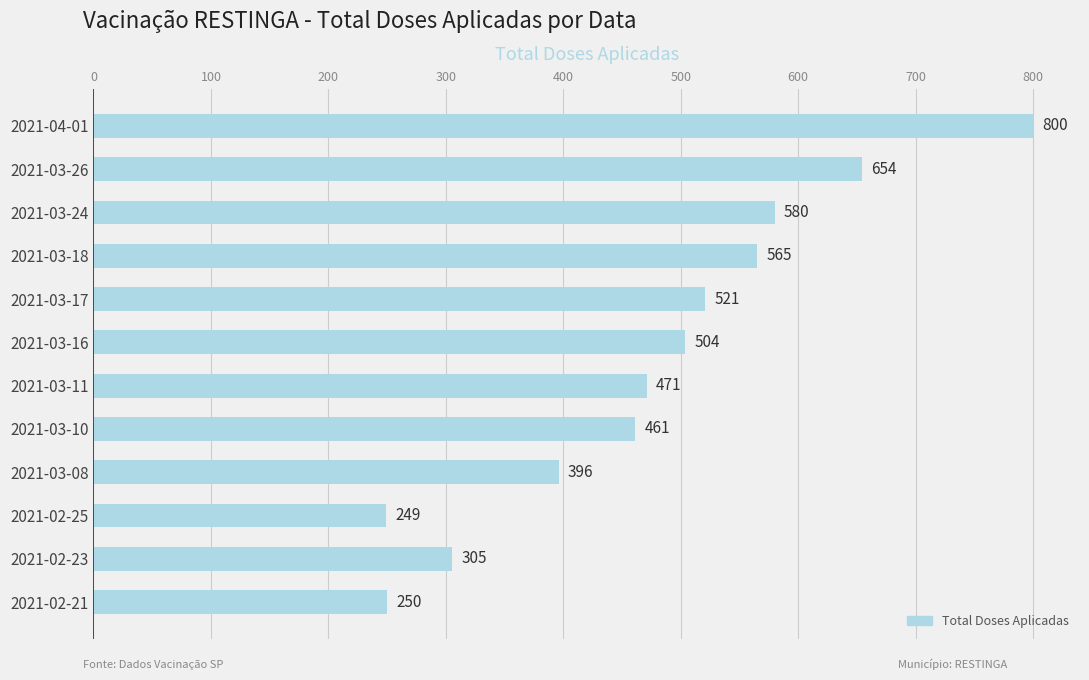

List the labels in order of value, smallest first.

2021-02-25, 2021-02-21, 2021-02-23, 2021-03-08, 2021-03-10, 2021-03-11, 2021-03-16, 2021-03-17, 2021-03-18, 2021-03-24, 2021-03-26, 2021-04-01